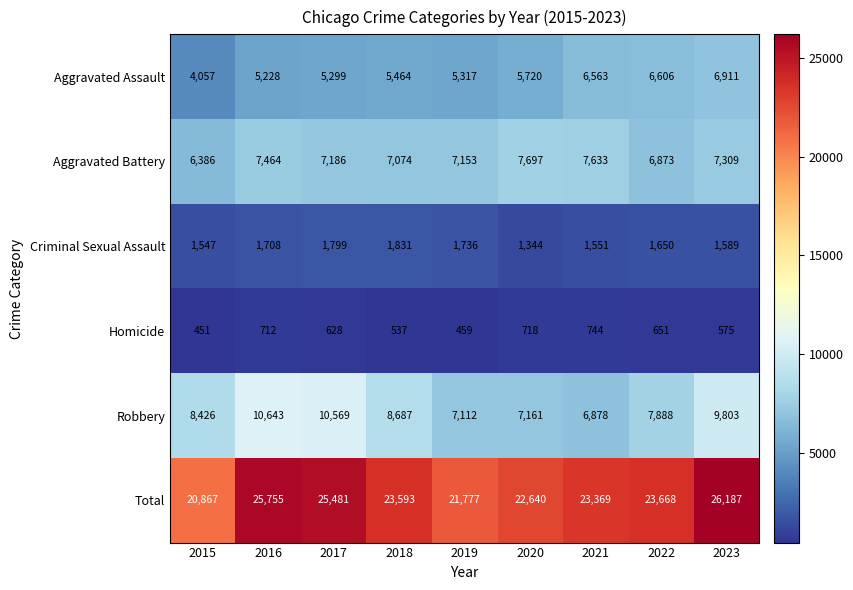

Is it true that Homicide equals 164 at 2015?

False